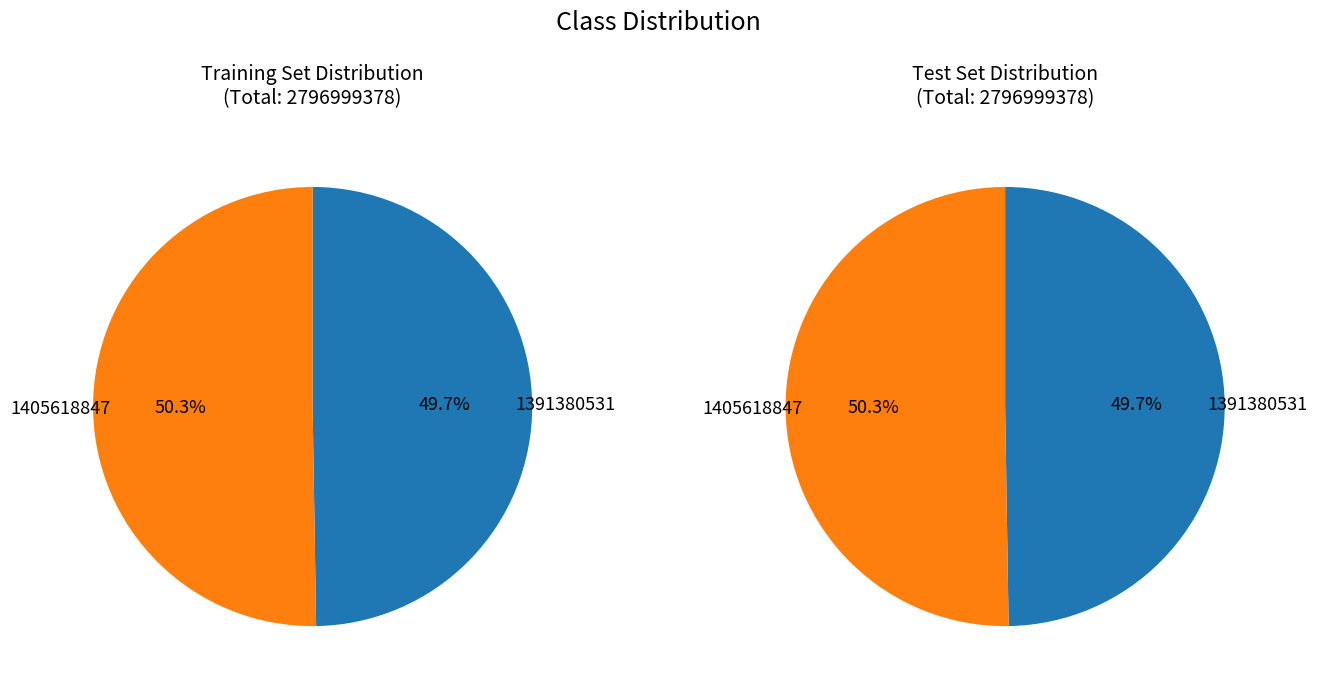

Which slice is the largest?

1405618847